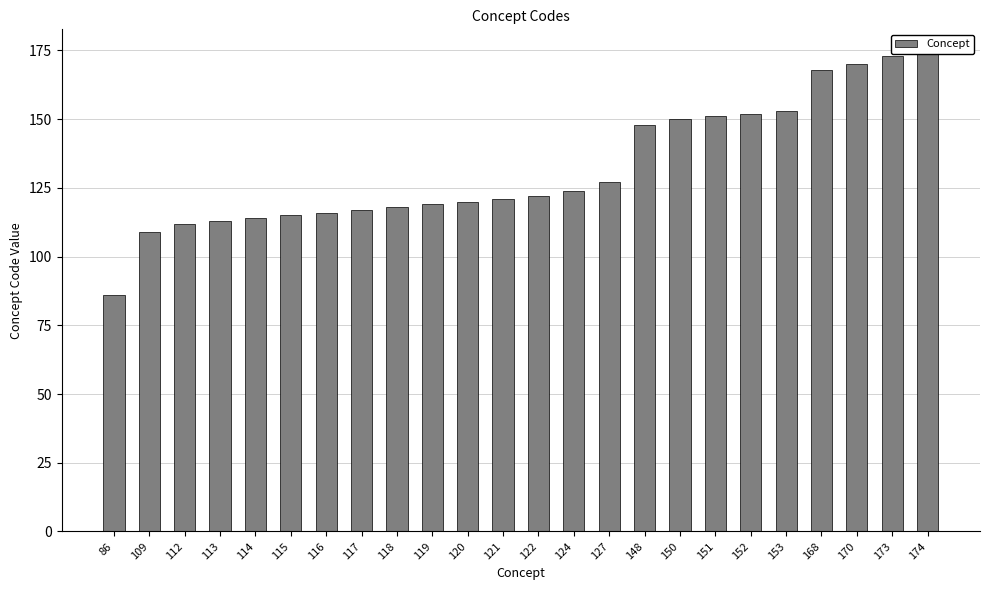

Reading right to left, transcribe all the data shown in this chart.

174=174	173=173	170=170	168=168	153=153	152=152	151=151	150=150	148=148	127=127	124=124	122=122	121=121	120=120	119=119	118=118	117=117	116=116	115=115	114=114	113=113	112=112	109=109	86=86